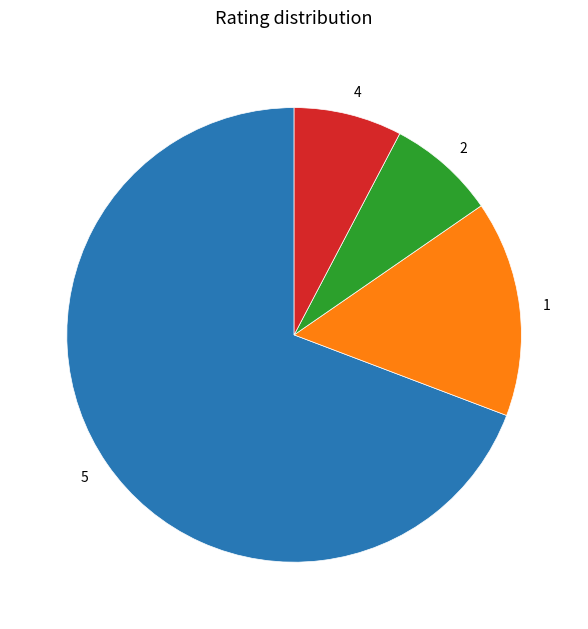

How many slices are in this pie chart?

4